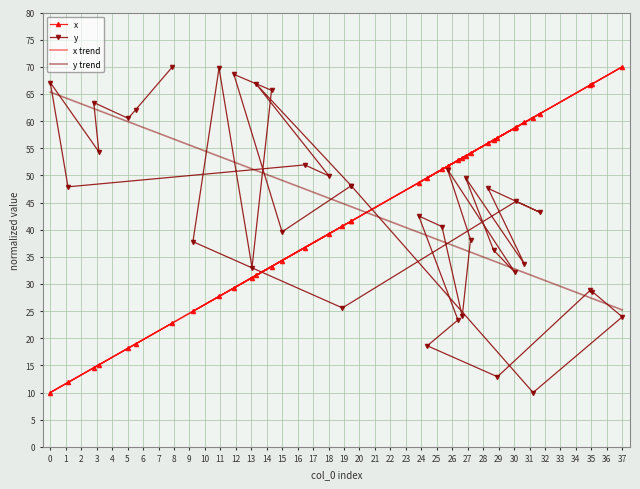

What is the highest value of the y trend series?

65.3